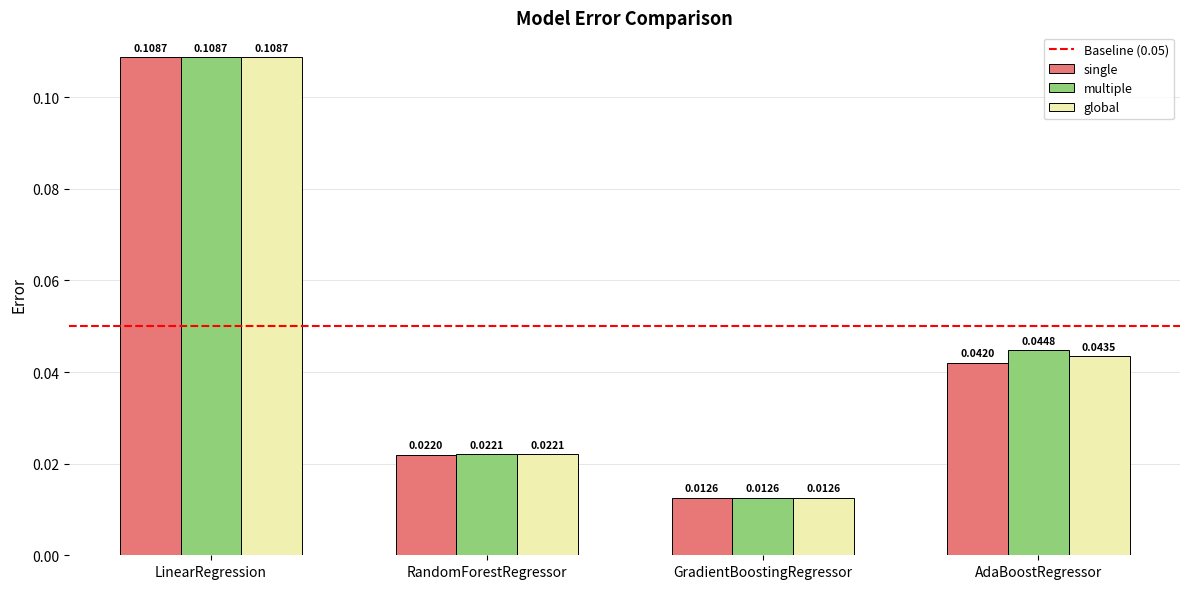

Which series has the largest total across all categories?

multiple